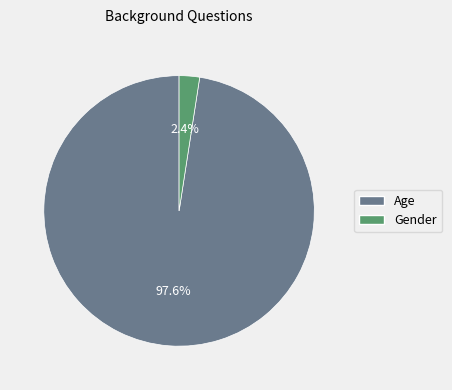

What percentage do Gender and Age together represent?

100.0%